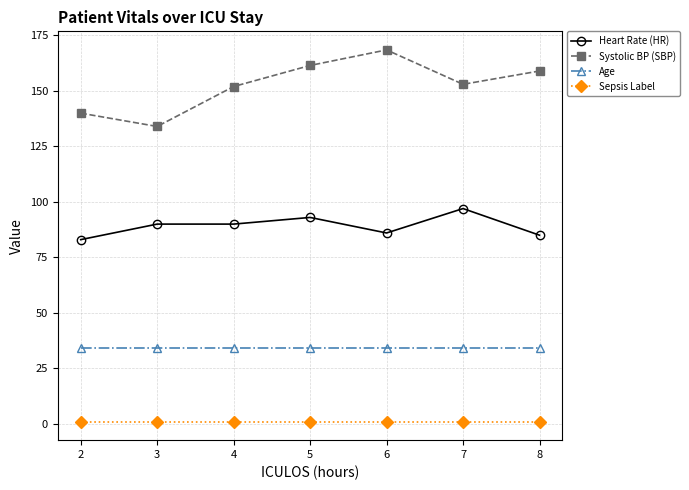

What is the average value of the Sepsis Label series?

1.0